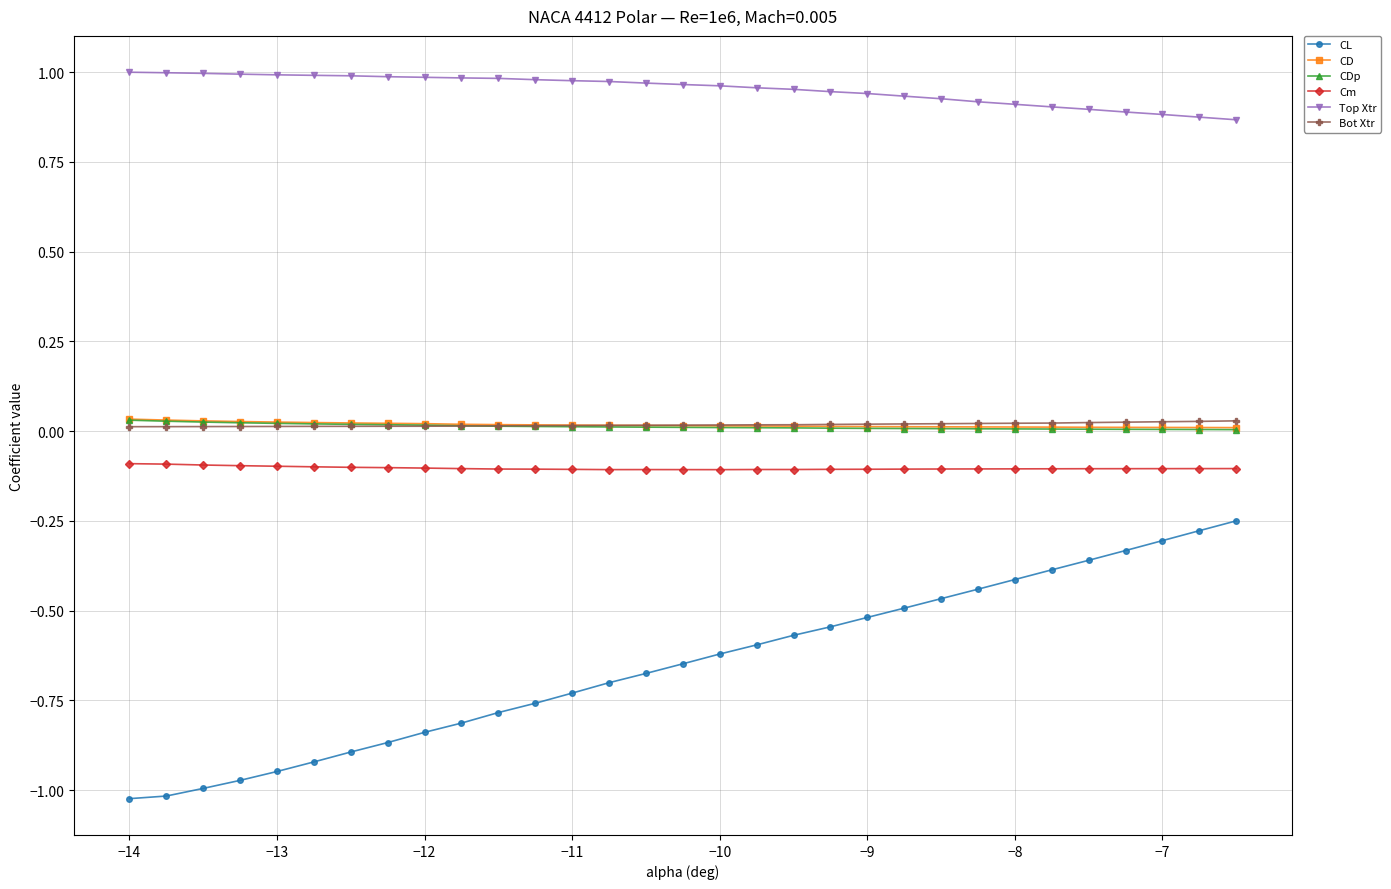

Which series has the largest total across all categories?

Top Xtr